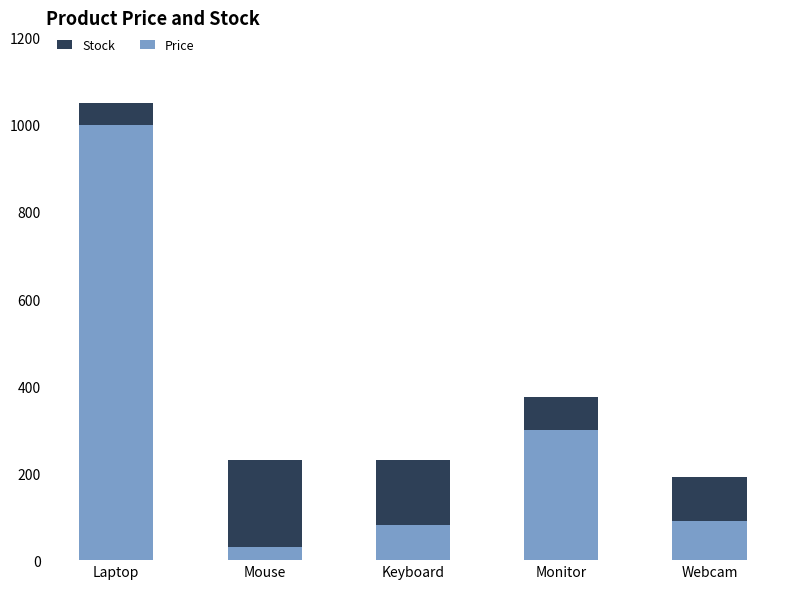

Where is Price nearest to the value 514?

Monitor